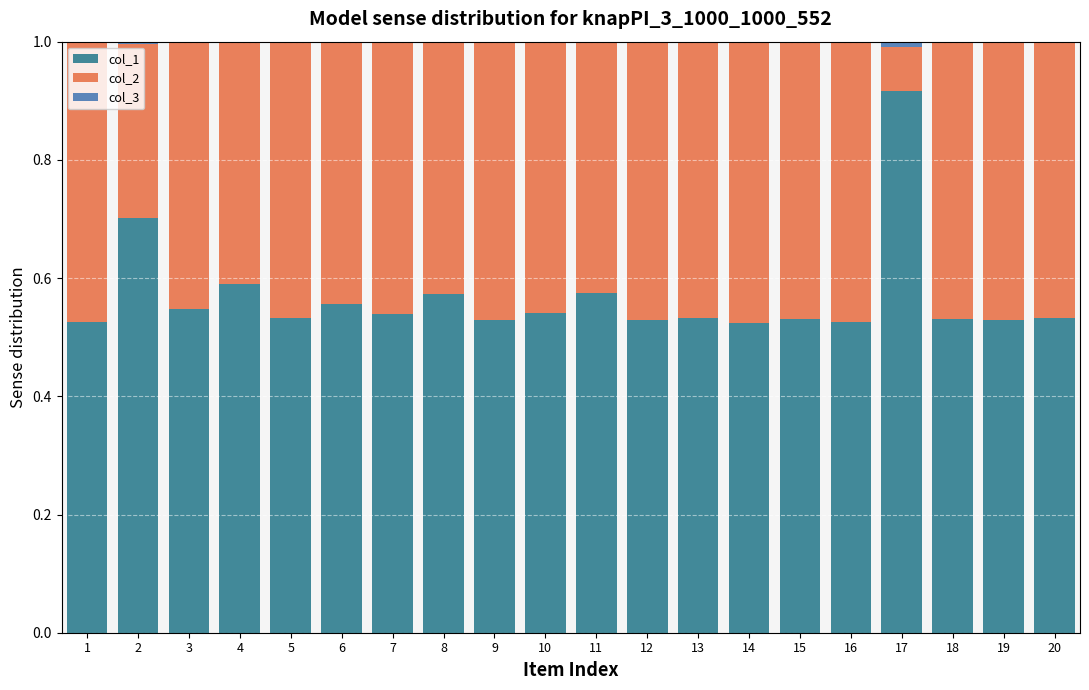

Is it true that col_1 equals 0.7 at 1?

False